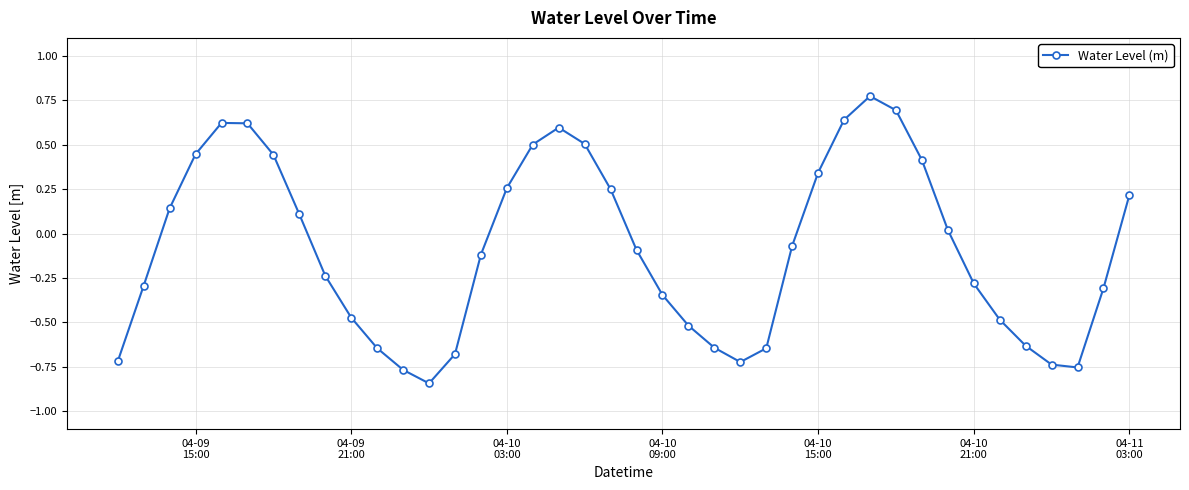

What is the difference between the second highest and second lowest values?

1.5